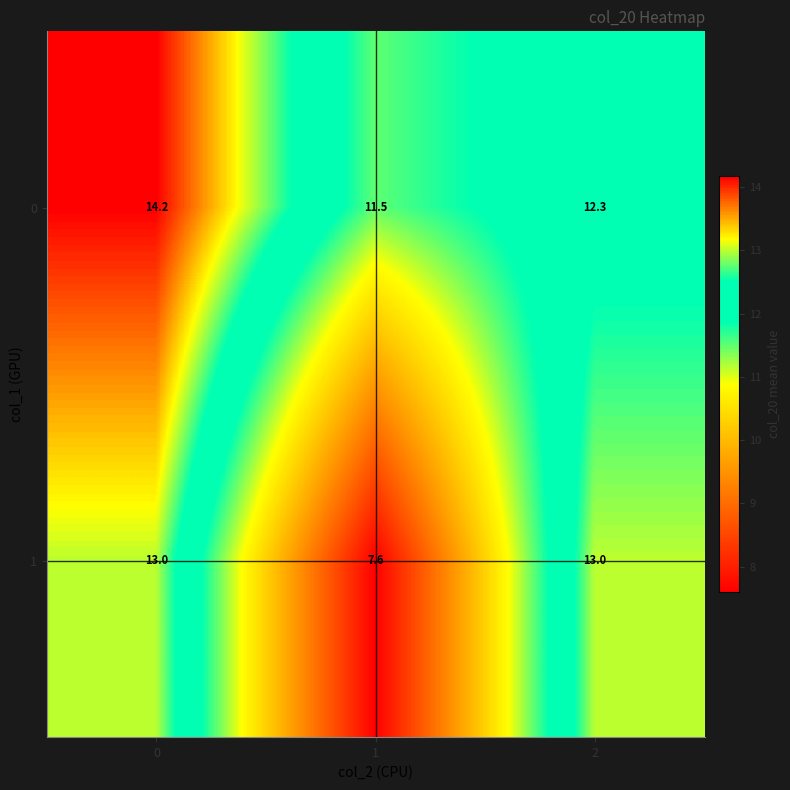

Reading left to right, transcribe all the data shown in this chart.

0: 14.2	11.5	12.3
1: 13.0	7.6	13.0